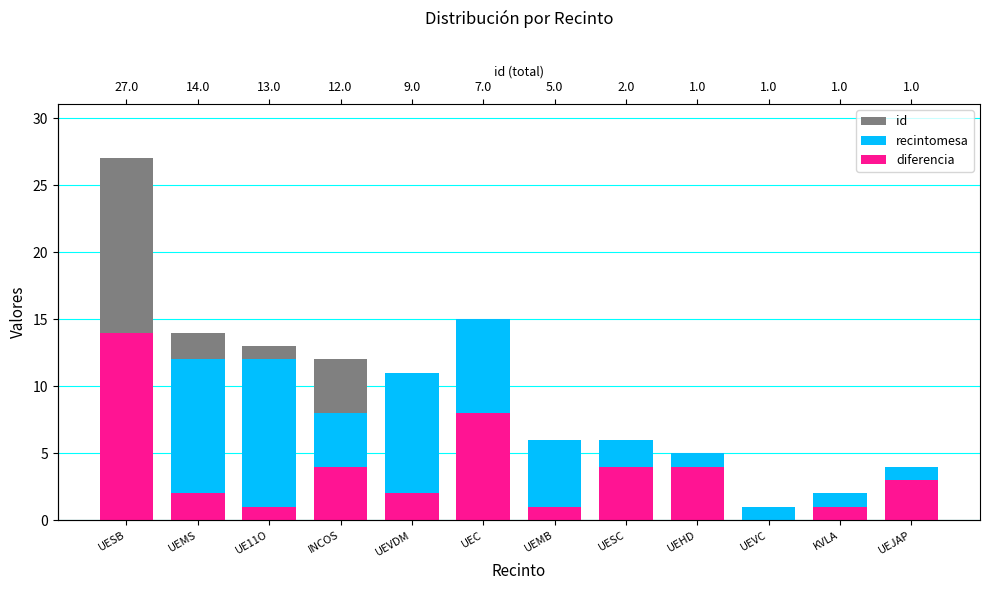

Are the bars grouped side by side (vs. stacked)?

Yes